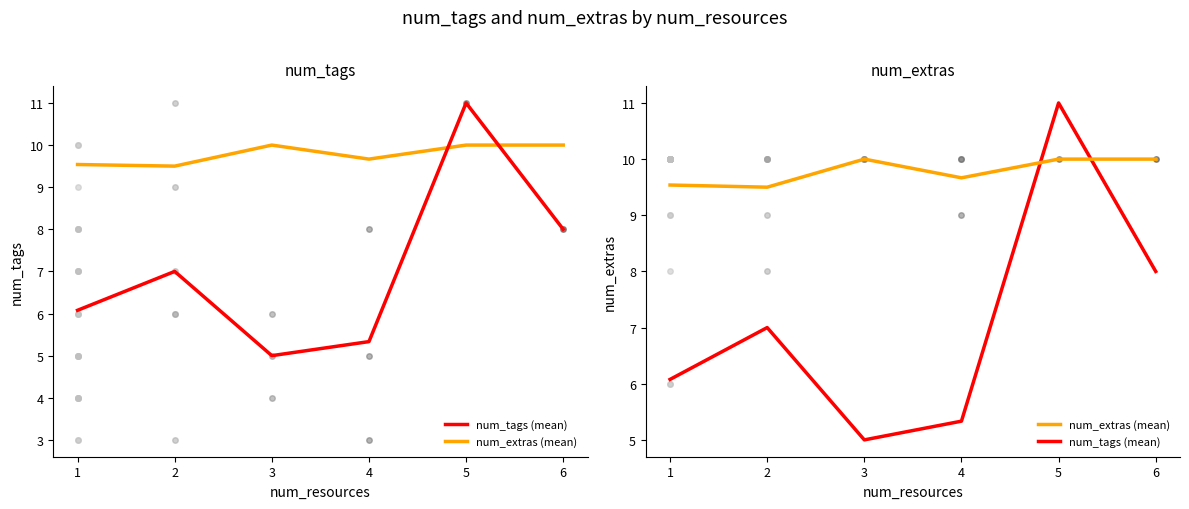

List the series in order of their peak value, lowest first.

num_extras (mean), num_tags (mean)